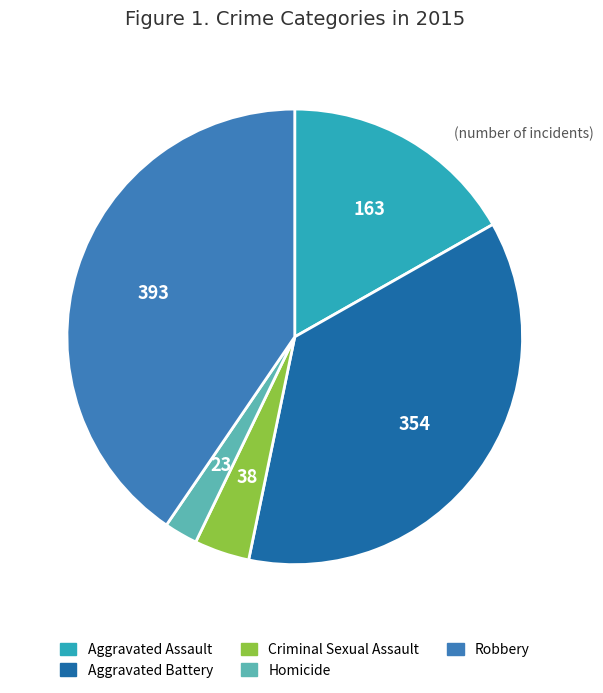

What is the largest slice in the pie chart?

Robbery